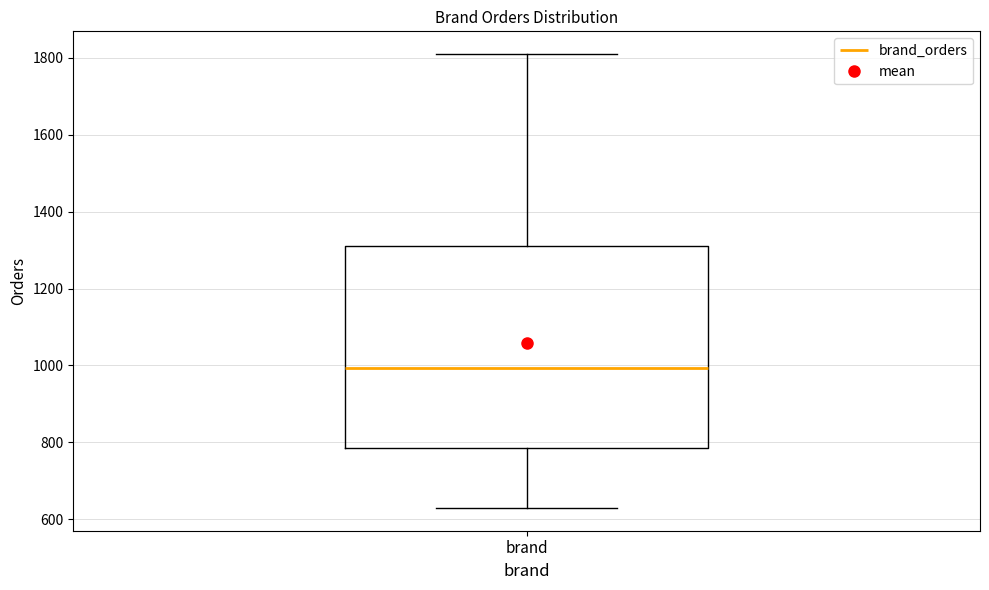

Where is the lower edge of the box for brand on the y-axis? The values are not printed on the chart, so give them approximately, as read against the axis.

780